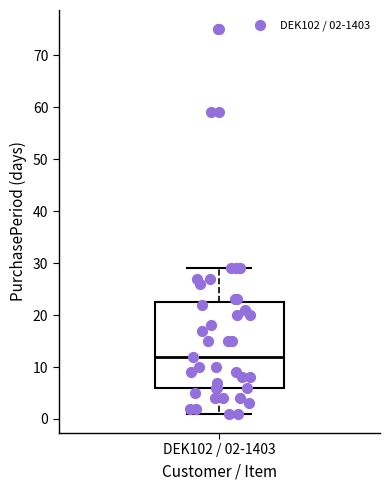

Read this box plot against the y-axis: the position of the median line, the range covered by the box, and the ends of both whiskers. The values are not printed on the chart, so give them approximately, as read against the axis.

median 12, box 6 to 23, whiskers 1 to 29